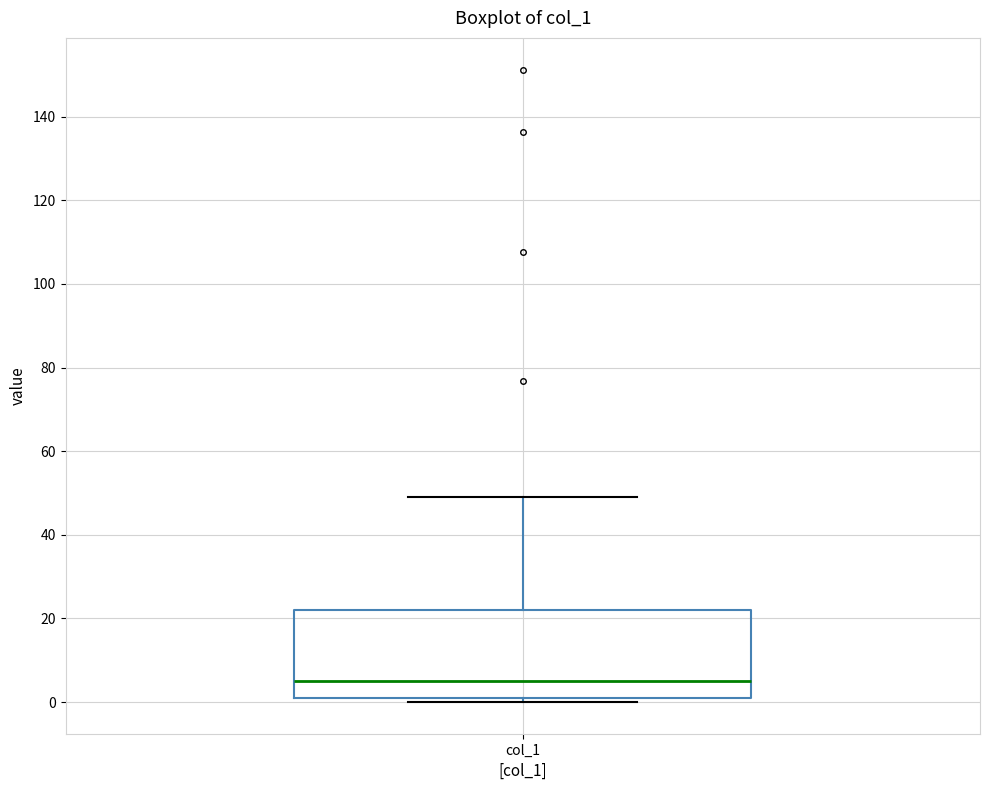

Where is the upper edge of the box for col_1 on the y-axis? The values are not printed on the chart, so give them approximately, as read against the axis.

22